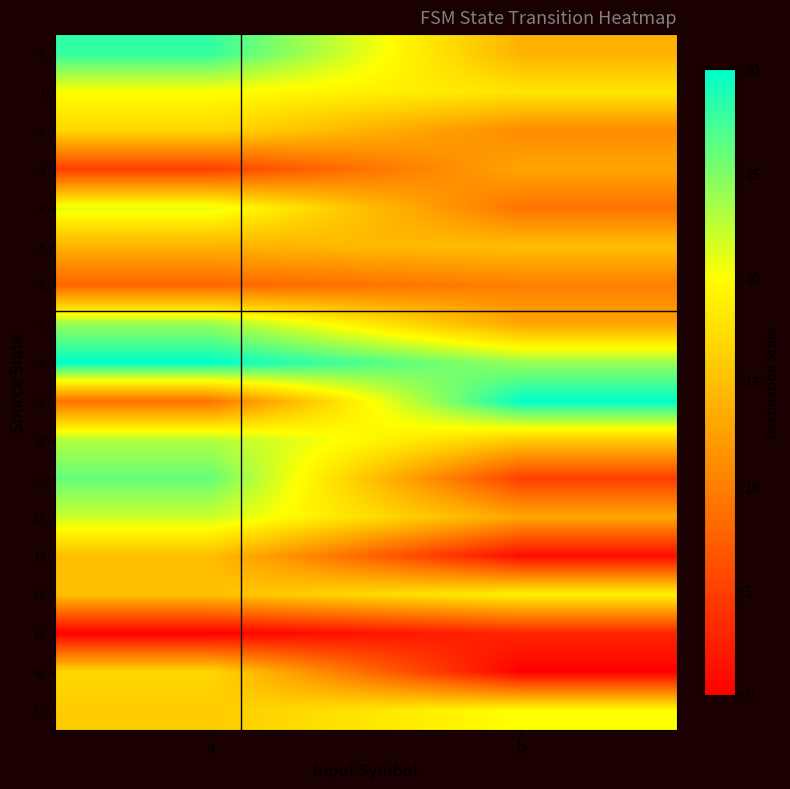

Which series changed the most between a and b?

9